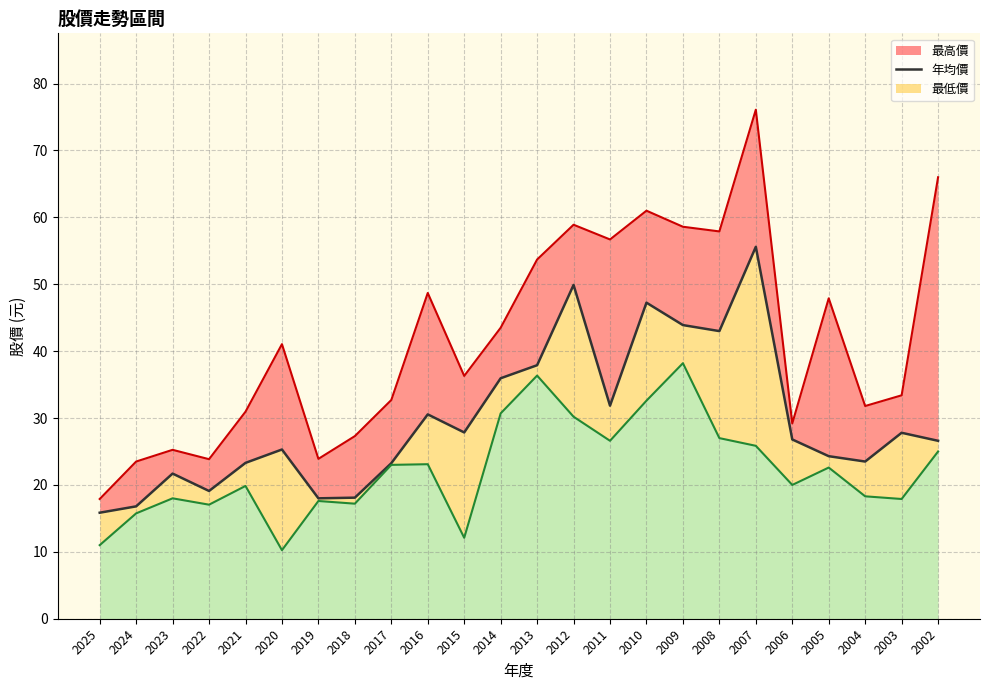

Rank the series by their average value, from lowest to highest.

最低價_line, 年均價, 最高價_line